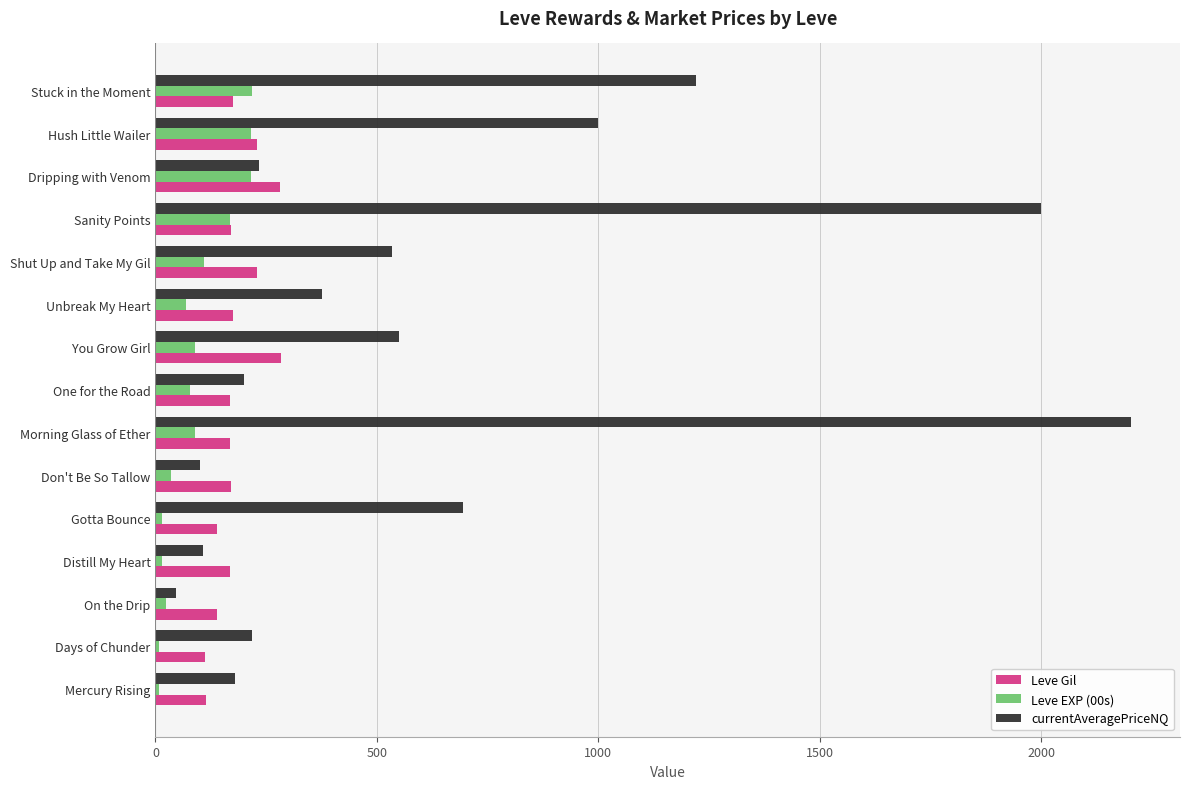

What is the difference between the second highest and minimum values in the currentAveragePriceNQ series?

1954.1